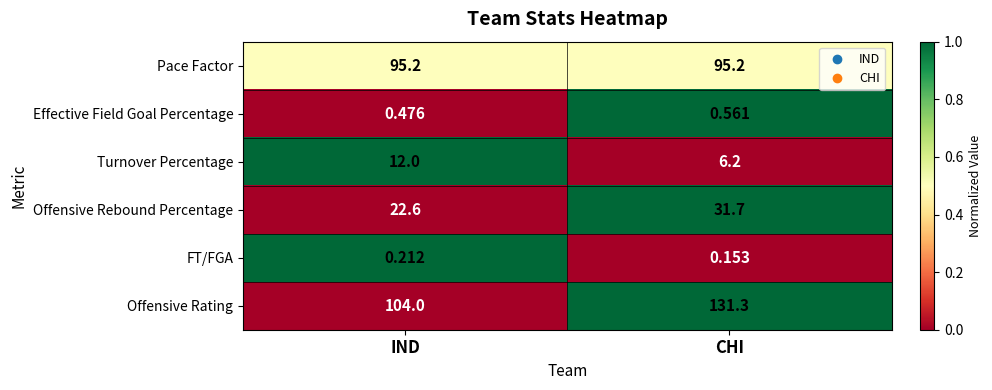

Which series has the largest total across all categories?

Offensive Rating